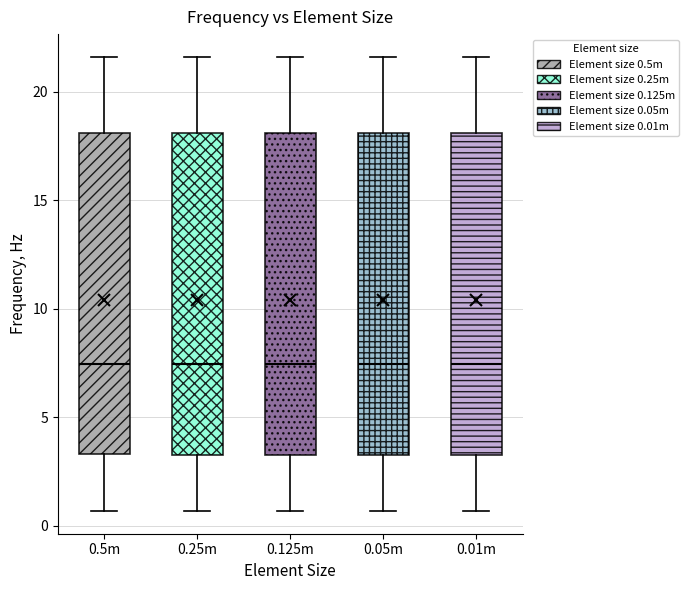

Reading left to right, read every box against the y-axis: the position of its median line, the range the box covers, and the ends of its whiskers. The values are not printed on the chart, so give them approximately, as read against the axis.

0.5m: median 7.5, box 3.5 to 18.0, whiskers 0.5 to 21.5
0.25m: median 7.5, box 3.5 to 18.0, whiskers 0.5 to 21.5
0.125m: median 7.5, box 3.5 to 18.0, whiskers 0.5 to 21.5
0.05m: median 7.5, box 3.5 to 18.0, whiskers 0.5 to 21.5
0.01m: median 7.5, box 3.5 to 18.0, whiskers 0.5 to 21.5